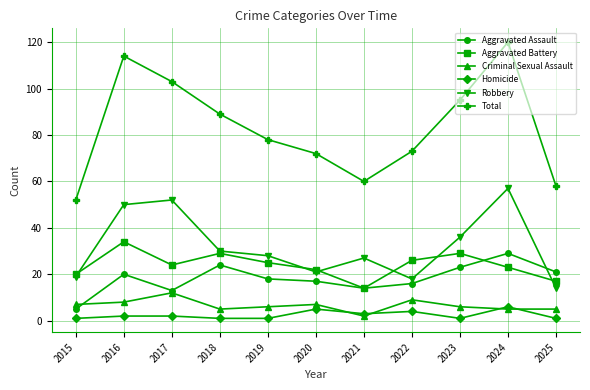

What is the total value across all series at 2022?

146